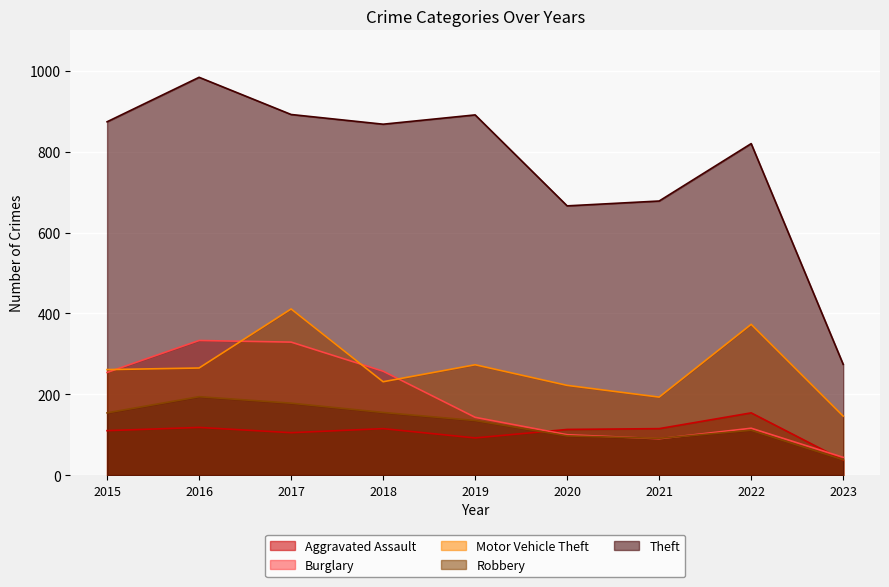

What is the average value of the Burglary series?

185